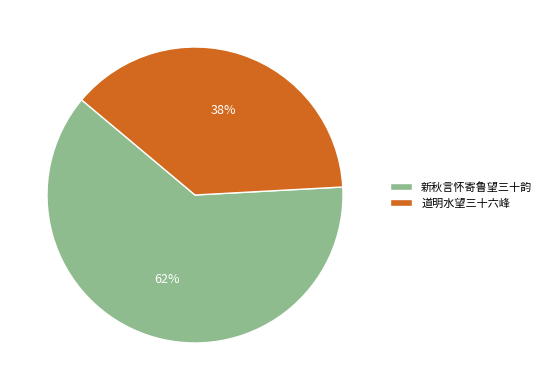

What is the largest slice in the pie chart?

新秋言怀寄鲁望三十韵